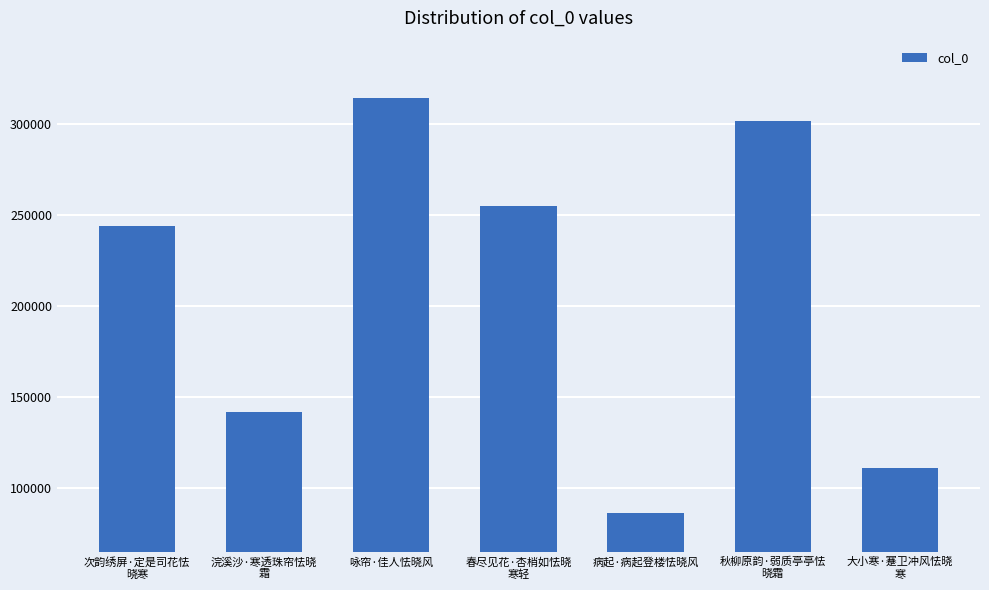

Which has a higher value, 病起·病起登楼怯晓风 or 秋柳原韵·弱质亭亭怯
晓霜?

秋柳原韵·弱质亭亭怯
晓霜